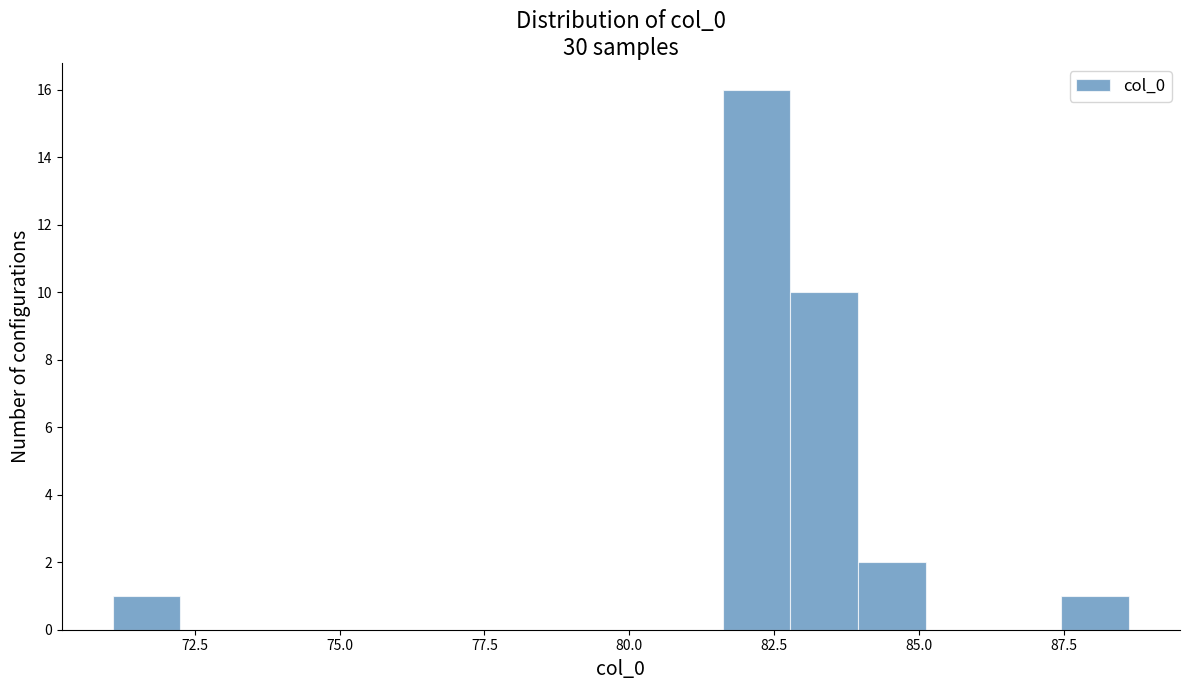

Read against the x-axis, roughly where is the centre of the tallest bar?

82.0